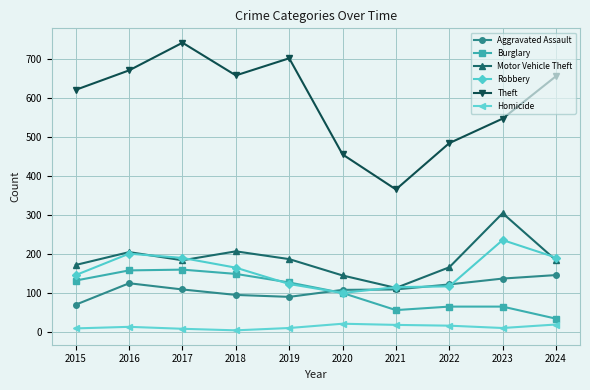

Which category has the highest value across all series?

2017